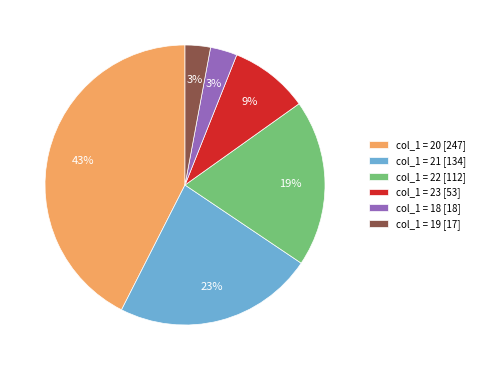

To the nearest percent, what is the difference between the largest and smallest slice percentages?

40%